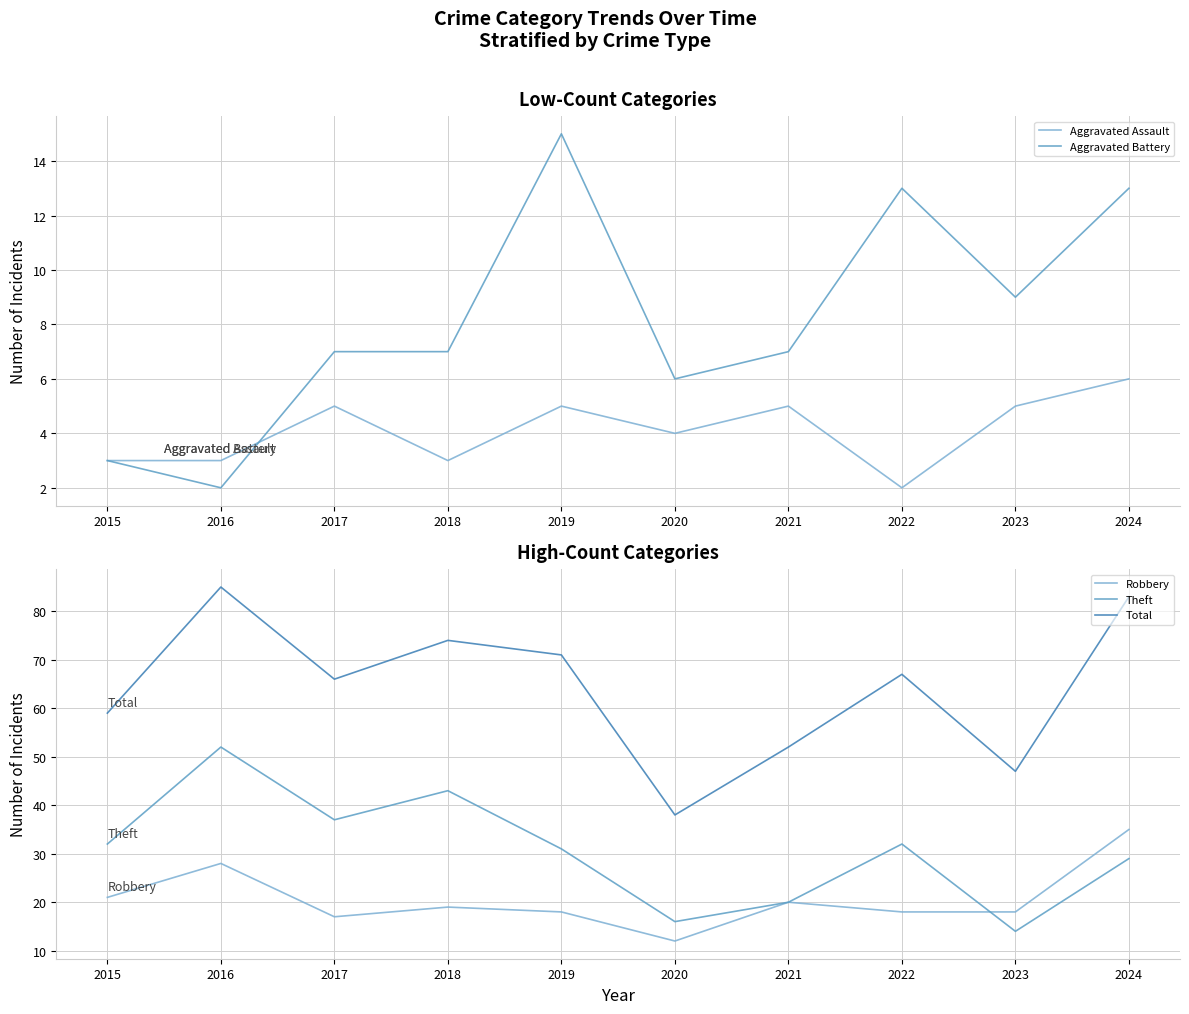

How many lines are shown in the chart?

5